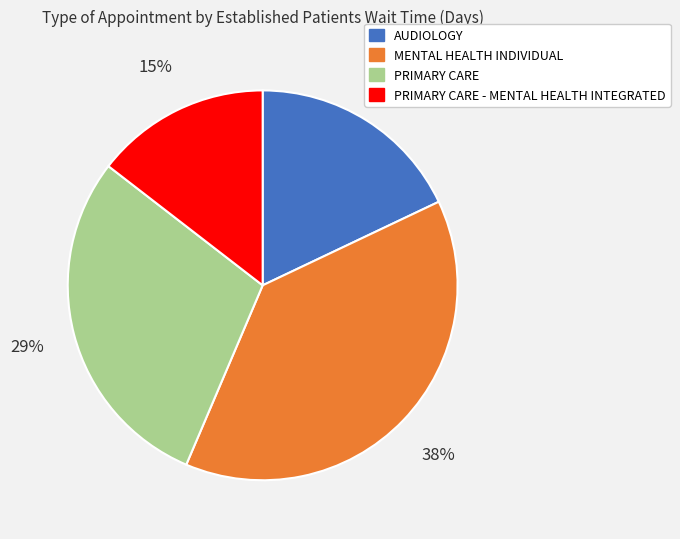

Do MENTAL HEALTH INDIVIDUAL and AUDIOLOGY together represent more than half of the pie?

Yes